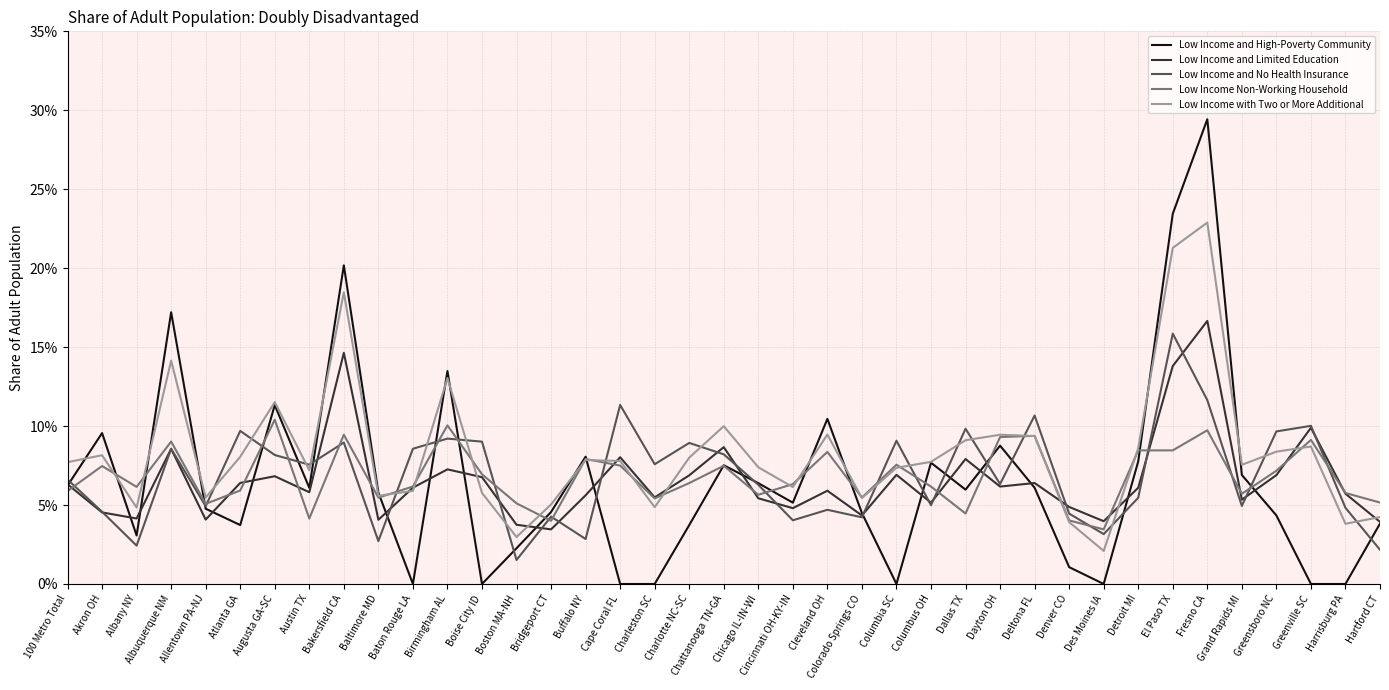

Reading left to right, what are all the values shown in this chart?

Low Income and High-Poverty Community: 0.1	0.1	0.0	0.2	0.0	0.0	0.1	0.1	0.2	0.1	0.0	0.1	0.0	0.0	0.0	0.1	0.0	0.0	0.0	0.1	0.1	0.1	0.1	0.0	0.0	0.1	0.1	0.1	0.1	0.0	0.0	0.1	0.2	0.3	0.1	0.0	0.0	0.0	0.0
Low Income and Limited Education: 0.1	0.0	0.0	0.1	0.0	0.1	0.1	0.1	0.1	0.0	0.1	0.1	0.1	0.0	0.0	0.1	0.1	0.1	0.1	0.1	0.1	0.0	0.1	0.0	0.1	0.1	0.1	0.1	0.1	0.0	0.0	0.1	0.1	0.2	0.1	0.1	0.1	0.1	0.0
Low Income and No Health Insurance: 0.1	0.0	0.0	0.1	0.0	0.1	0.1	0.1	0.1	0.0	0.1	0.1	0.1	0.0	0.0	0.0	0.1	0.1	0.1	0.1	0.1	0.0	0.0	0.0	0.1	0.0	0.1	0.1	0.1	0.0	0.0	0.1	0.2	0.1	0.0	0.1	0.1	0.0	0.0
Low Income Non-Working Household: 0.1	0.1	0.1	0.1	0.1	0.1	0.1	0.0	0.1	0.1	0.1	0.1	0.1	0.1	0.0	0.1	0.1	0.1	0.1	0.1	0.1	0.1	0.1	0.1	0.1	0.1	0.0	0.1	0.1	0.0	0.0	0.1	0.1	0.1	0.1	0.1	0.1	0.1	0.1
Low Income with Two or More Additional: 0.1	0.1	0.0	0.1	0.1	0.1	0.1	0.1	0.2	0.1	0.1	0.1	0.1	0.0	0.1	0.1	0.1	0.0	0.1	0.1	0.1	0.1	0.1	0.1	0.1	0.1	0.1	0.1	0.1	0.0	0.0	0.1	0.2	0.2	0.1	0.1	0.1	0.0	0.0